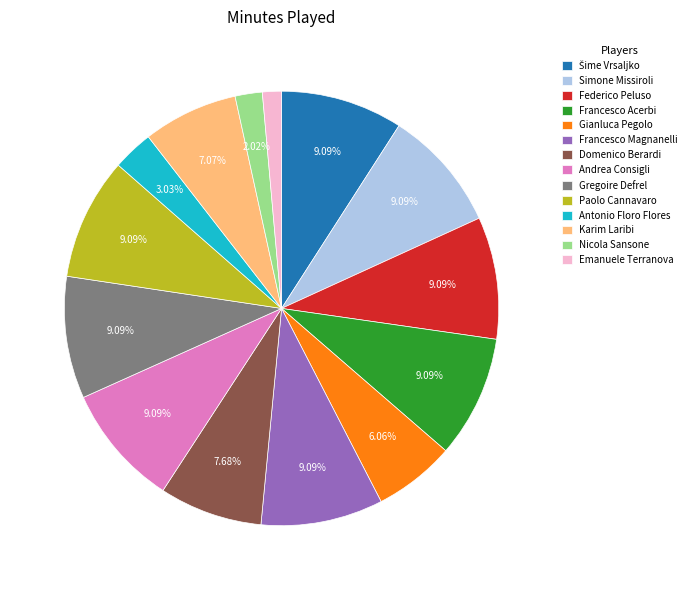

Which has a higher value, Antonio Floro Flores or Karim Laribi?

Karim Laribi